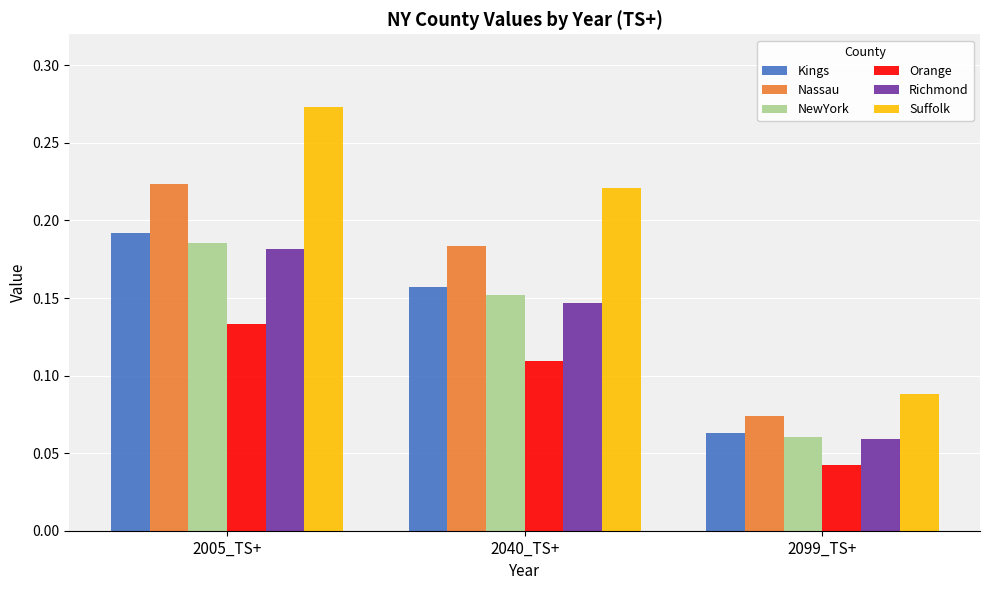

At which label is Suffolk closest to 0?

2099_TS+